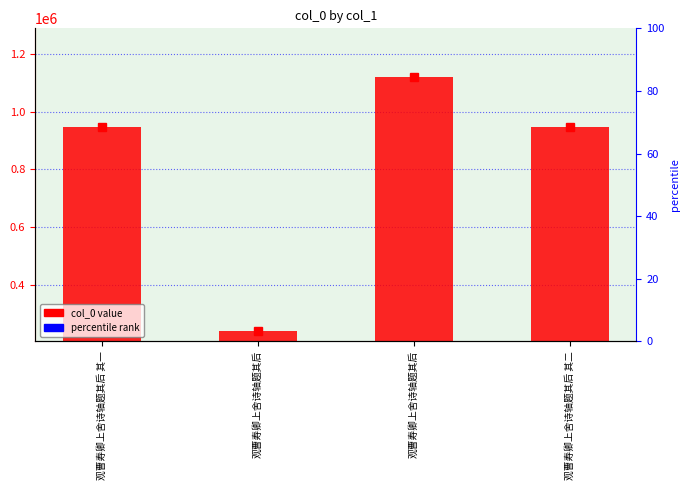

Is it true that the value at 观曹寿卿上舍诗轴题其后 is 240431?

True